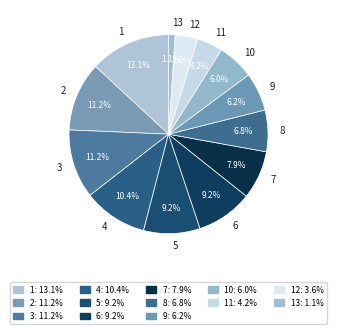

Between 5 and 10, which is larger?

5